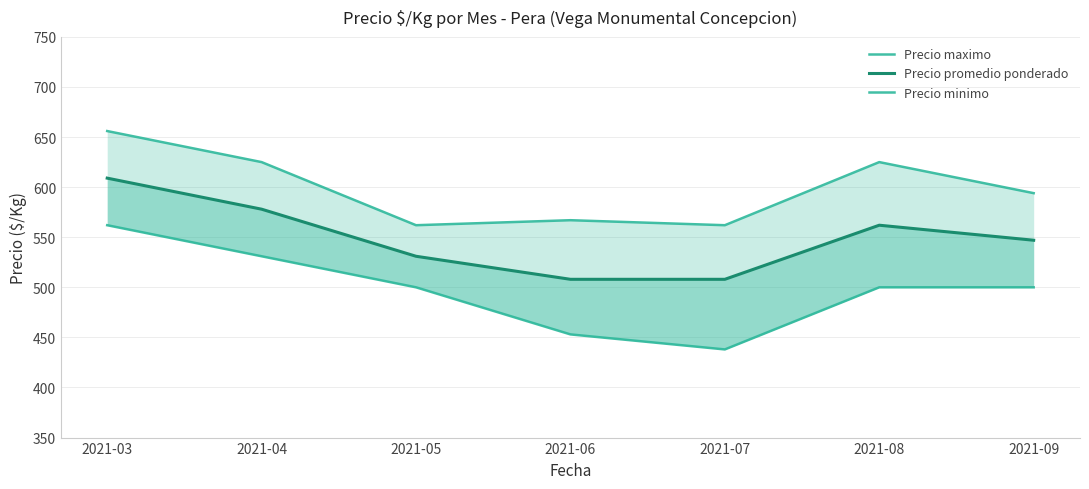

How many data points in Precio maximo are less than 594?

3